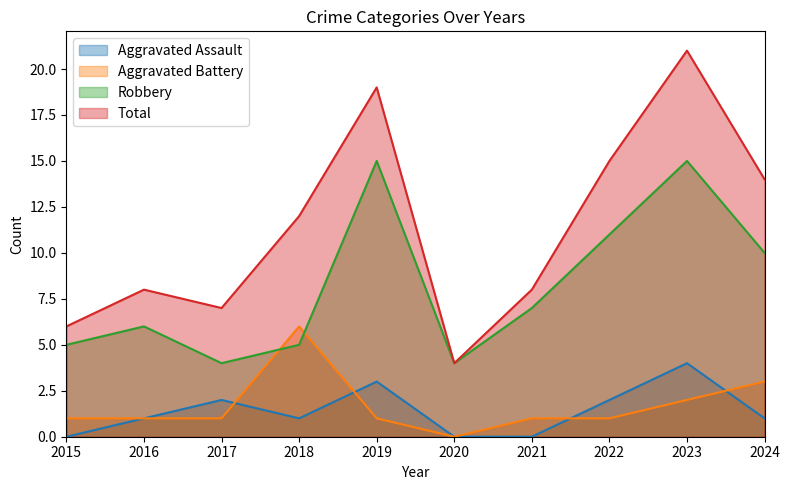

What are all the series names shown in the legend?

Aggravated Assault, Aggravated Battery, Robbery, Total